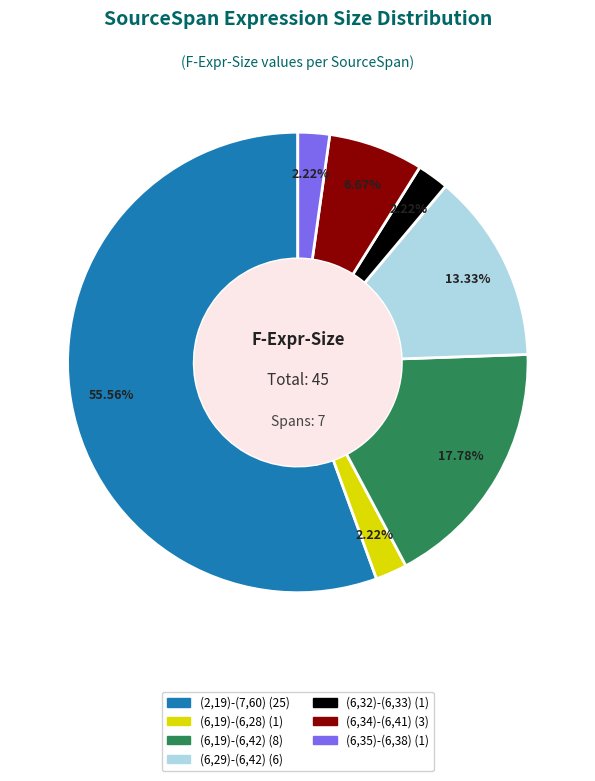

Does (6,35)-(6,38) account for over 50% of the chart?

No